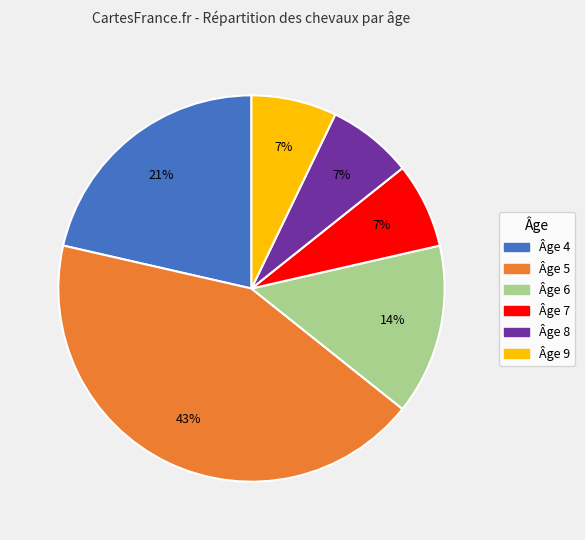

Does any single category account for the majority?

No